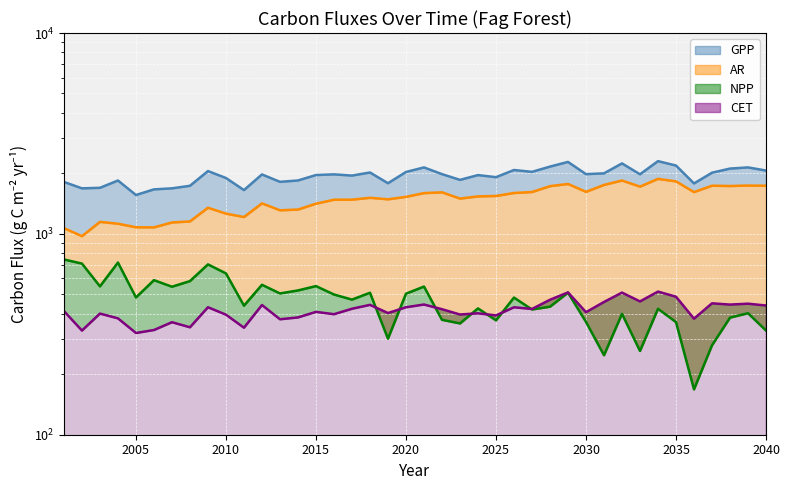

Between 2004 and 2039, which series saw the biggest shift?

AR